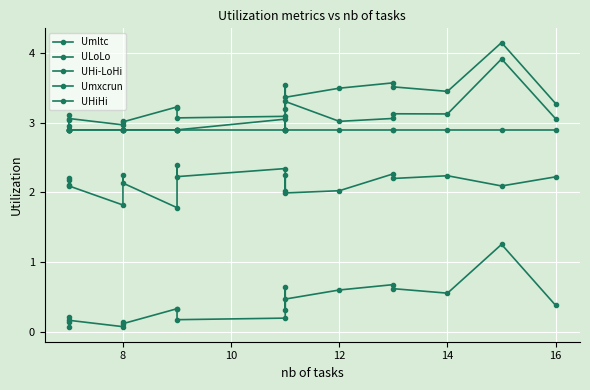

List the series in order of their peak value, lowest first.

ULoLo, UHi-LoHi, UHiHi, Umxcrun, Umltc